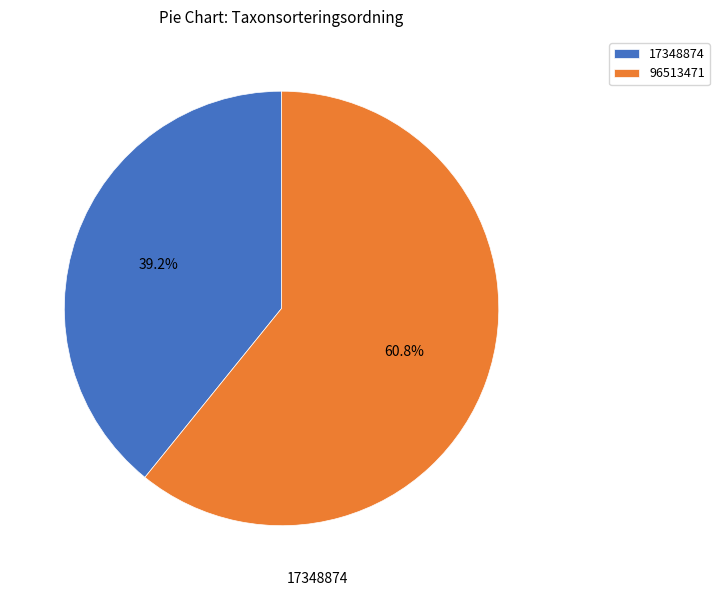

What percentage is the 96513471 slice, to the nearest percent?

61%